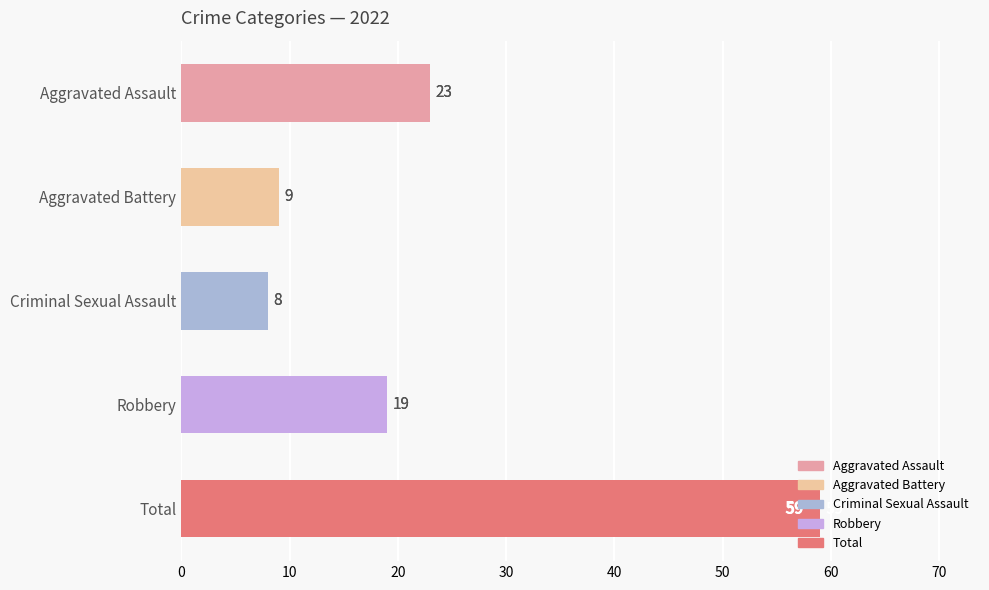

True or false: the data shows 33 at Total.

False